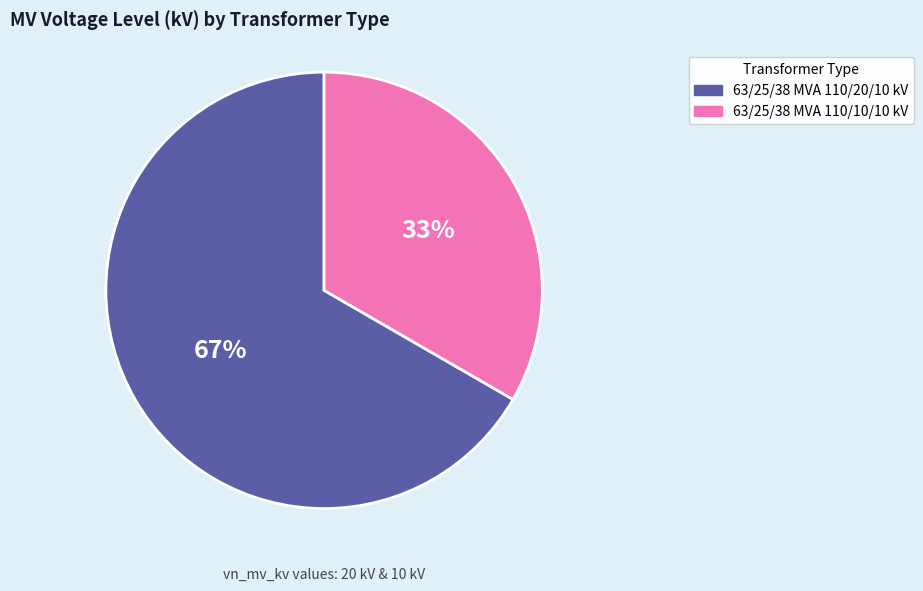

To the nearest percent, what portion does 63/25/38 MVA 110/20/10 kV represent?

67%